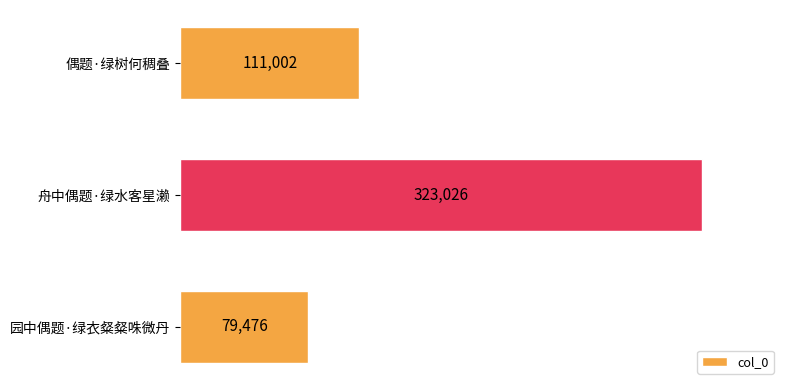

Reading top to bottom, what are all the values shown in this chart?

偶题·绿树何稠叠=111002	舟中偶题·绿水客星濑=323026	园中偶题·绿衣粲粲咮微丹=79476